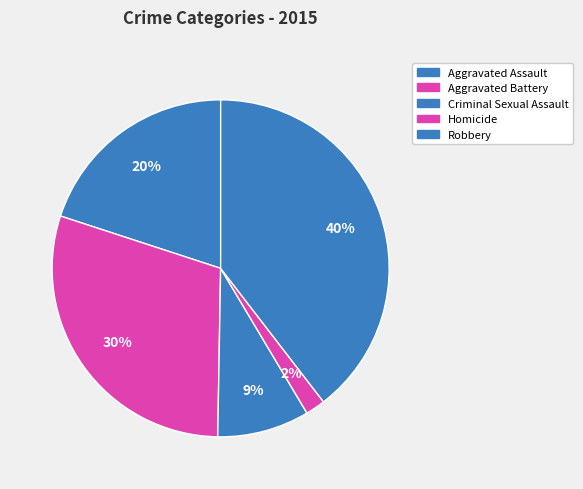

To the nearest percent, what is the average slice percentage?

20%